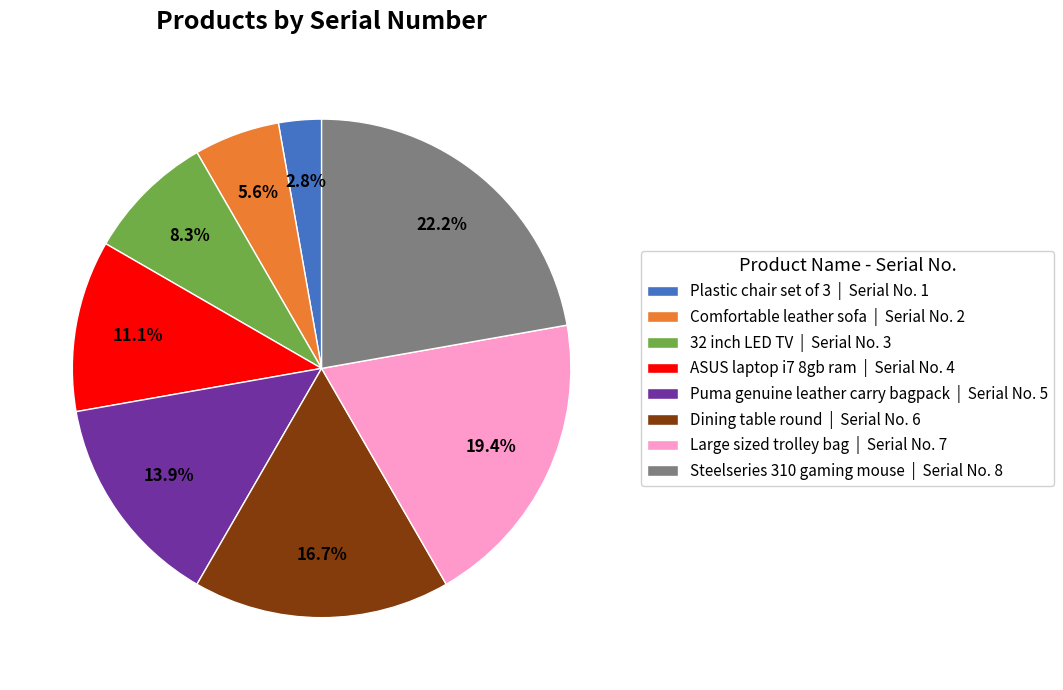

What percentage is the ASUS laptop i7 8gb ram slice, to the nearest percent?

11%